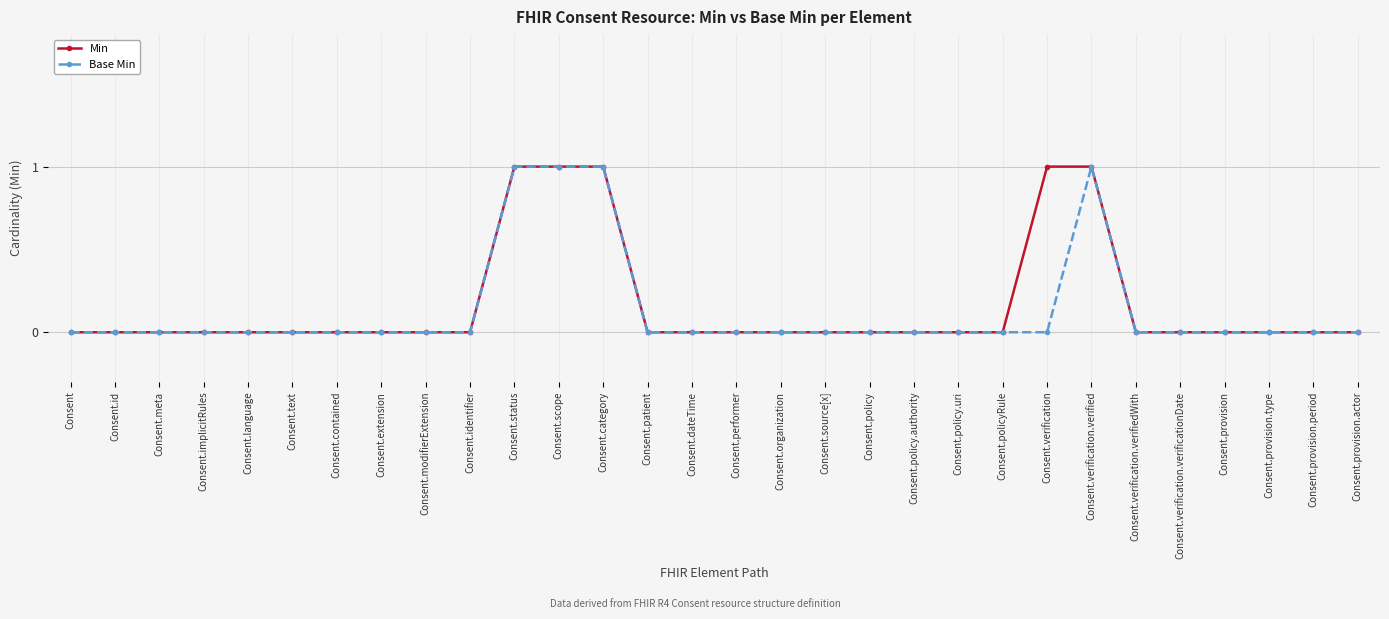

What position from the left is Consent.policy?

19